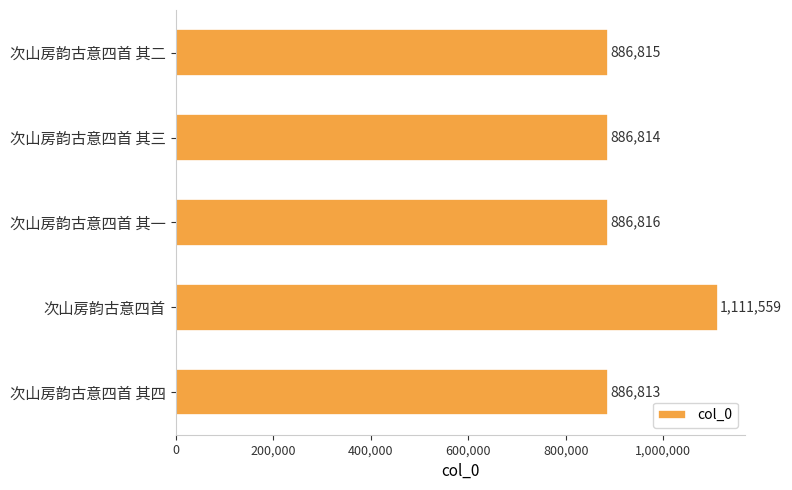

Where is the data nearest to the value 999186?

次山房韵古意四首 其一